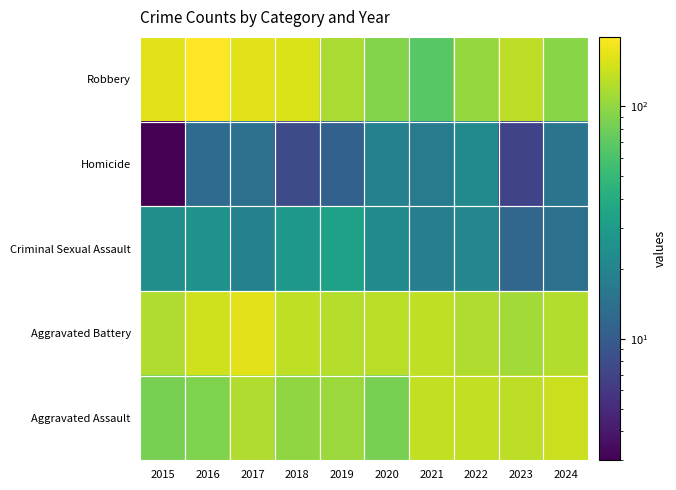

Reading right to left, list all the values displayed in this chart.

Aggravated Assault: 2024=143	2023=131	2022=135	2021=136	2020=84	2019=106	2018=99	2017=120	2016=89	2015=84
Aggravated Battery: 2024=123	2023=111	2022=120	2021=134	2020=129	2019=124	2018=133	2017=164	2016=148	2015=120
Criminal Sexual Assault: 2024=14	2023=12	2022=21	2021=18	2020=22	2019=33	2018=28	2017=19	2016=26	2015=24
Homicide: 2024=15	2023=7	2022=22	2021=17	2020=19	2019=11	2018=8	2017=14	2016=13	2015=3
Robbery: 2024=95	2023=130	2022=102	2021=67	2020=91	2019=117	2018=160	2017=165	2016=199	2015=164